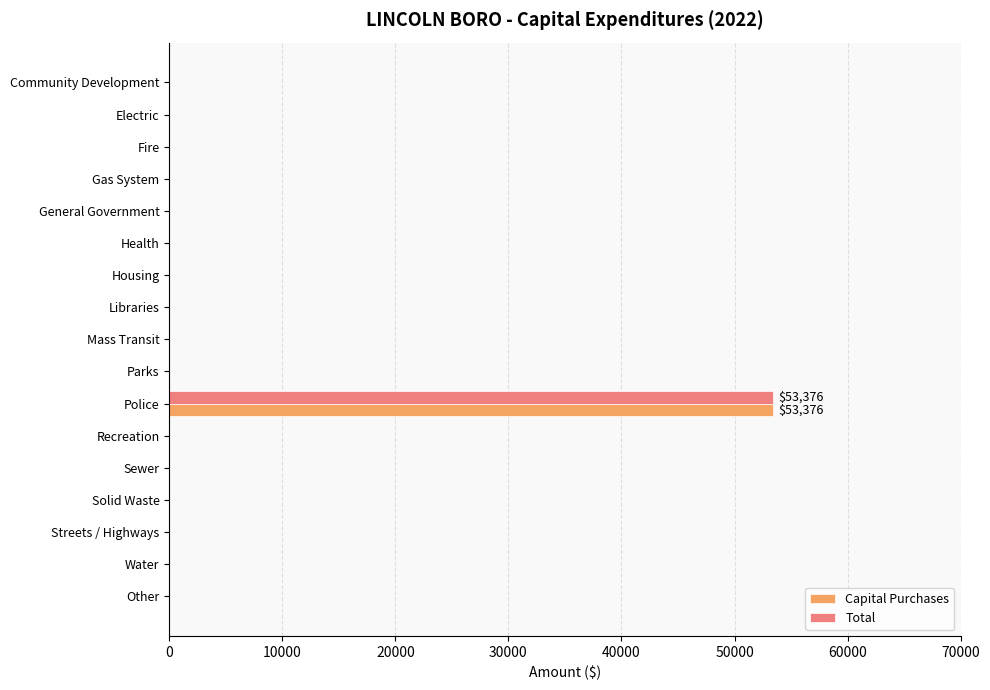

At which category does the chart reach its peak across all series?

Police